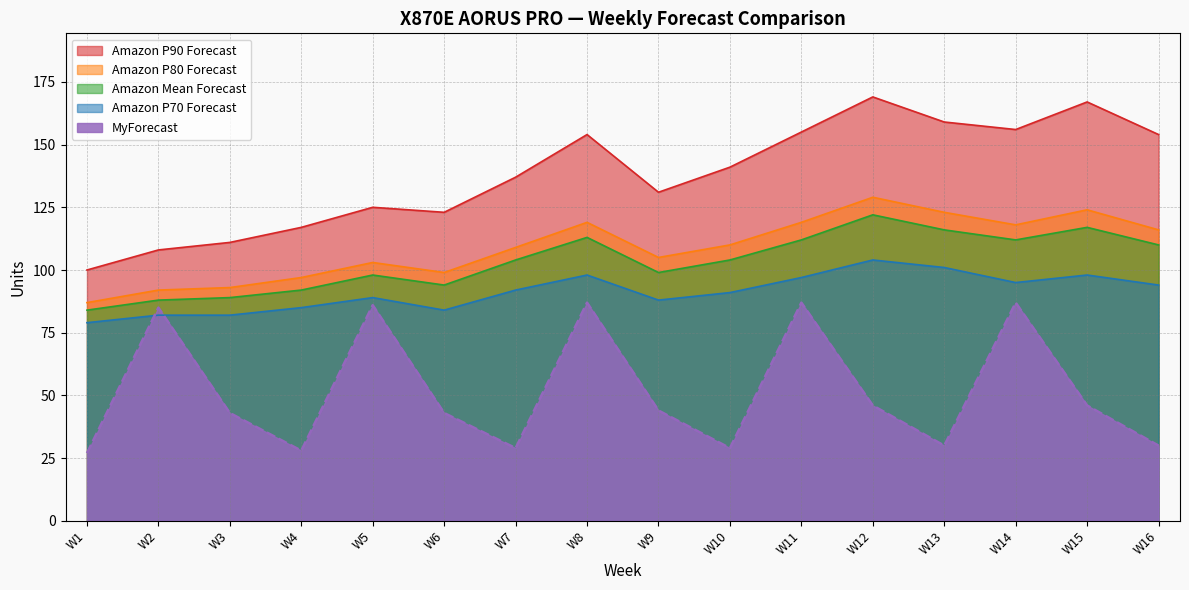

True or false: MyForecast and Amazon P90 Forecast intersect in this chart.

False